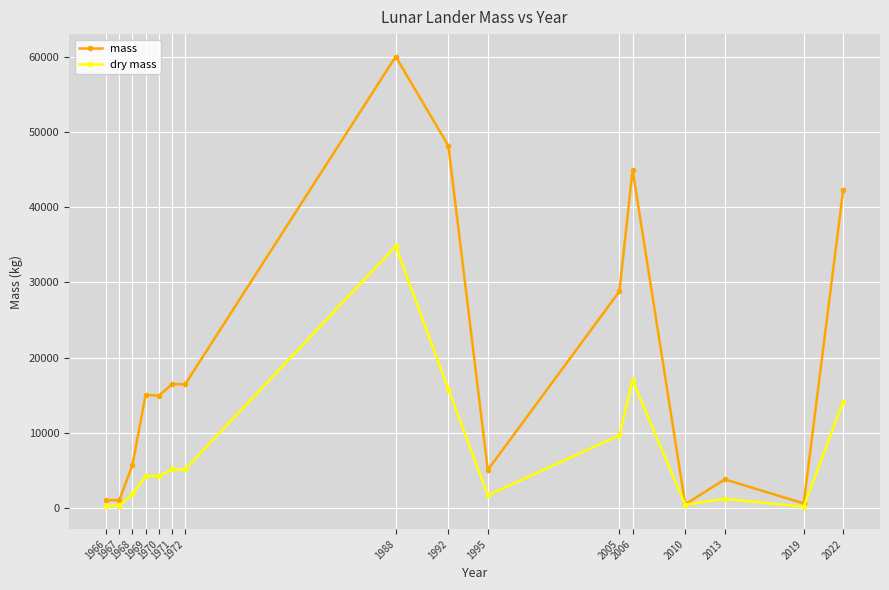

Does the chart display data point markers on the line(s)?

Yes